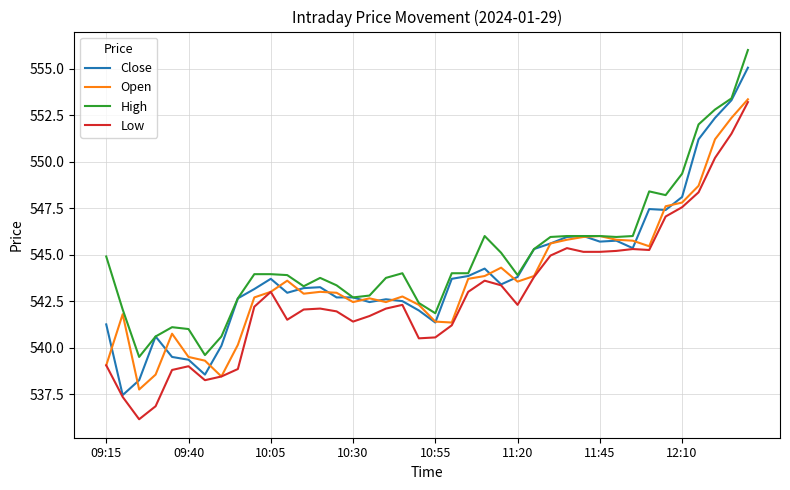

What is the maximum value shown in the chart?

556.0